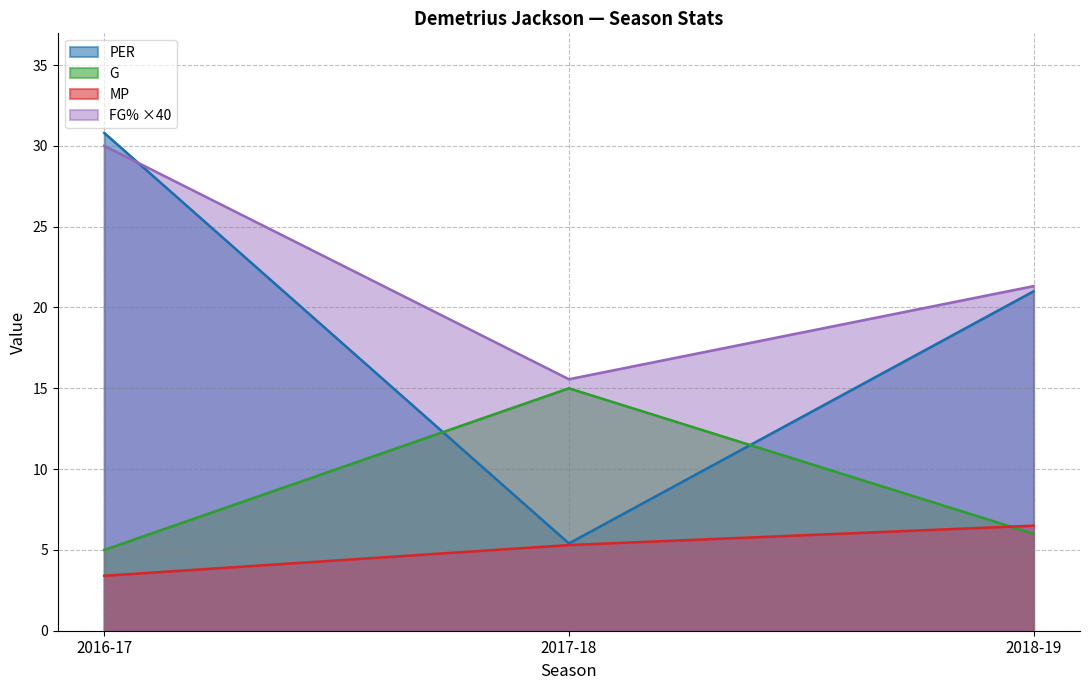

At 2016-17, list the series in order from smallest to largest.

MP, G, FG% ×40, PER